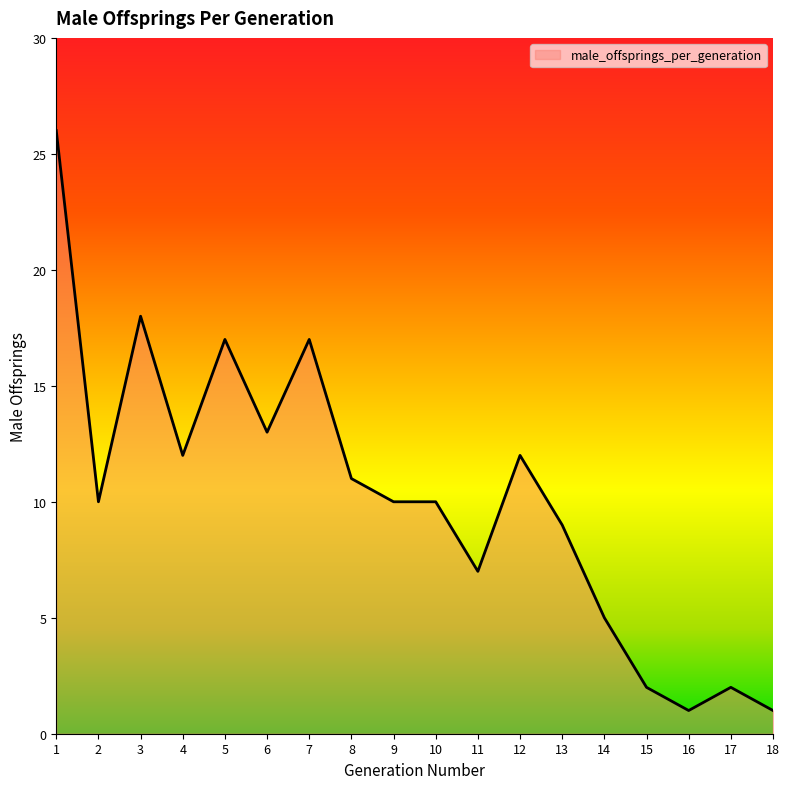

What is the difference between the values at 16 and 4?

11